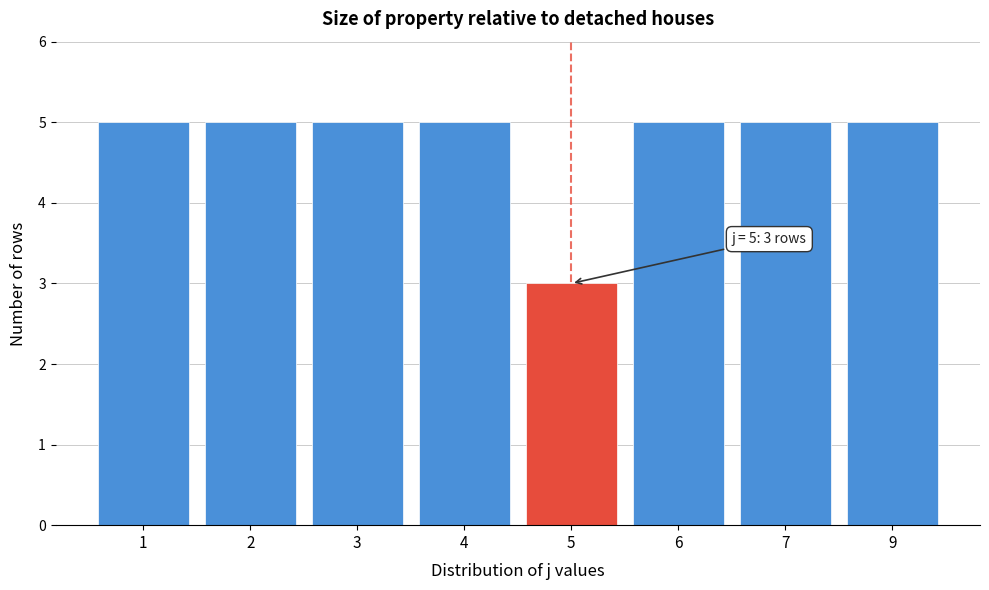

Reading right to left, extract all data points from this chart.

9=5	7=5	6=5	5=3	4=5	3=5	2=5	1=5